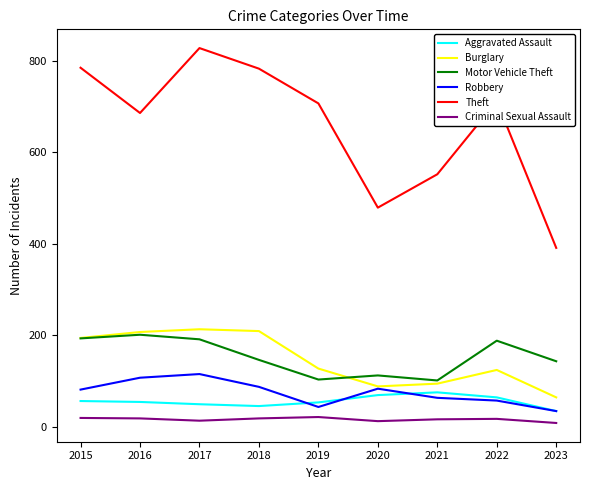

True or false: Criminal Sexual Assault and Motor Vehicle Theft cross at least once.

False